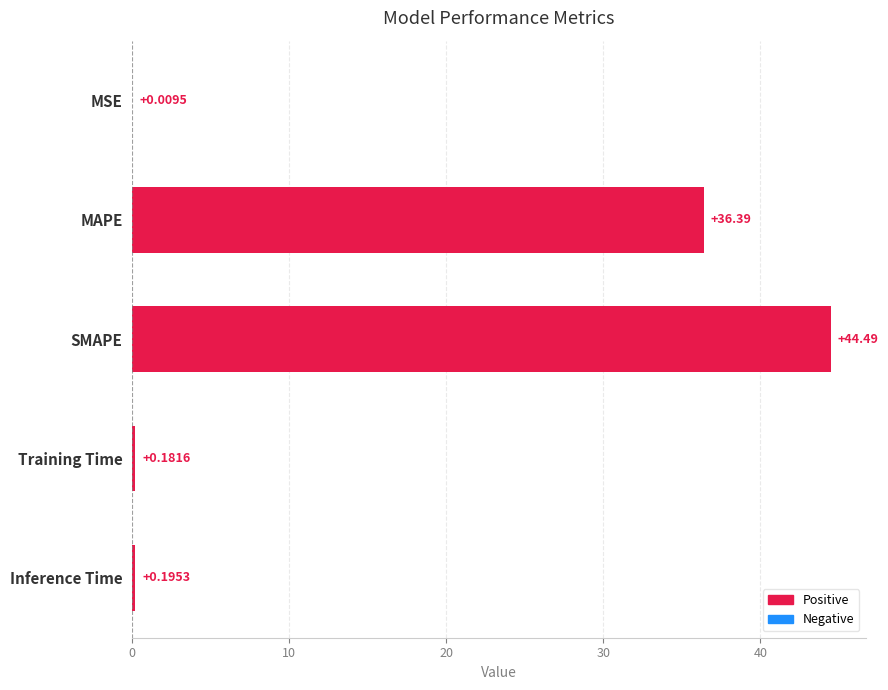

Which has a higher value, Inference Time or MSE?

Inference Time